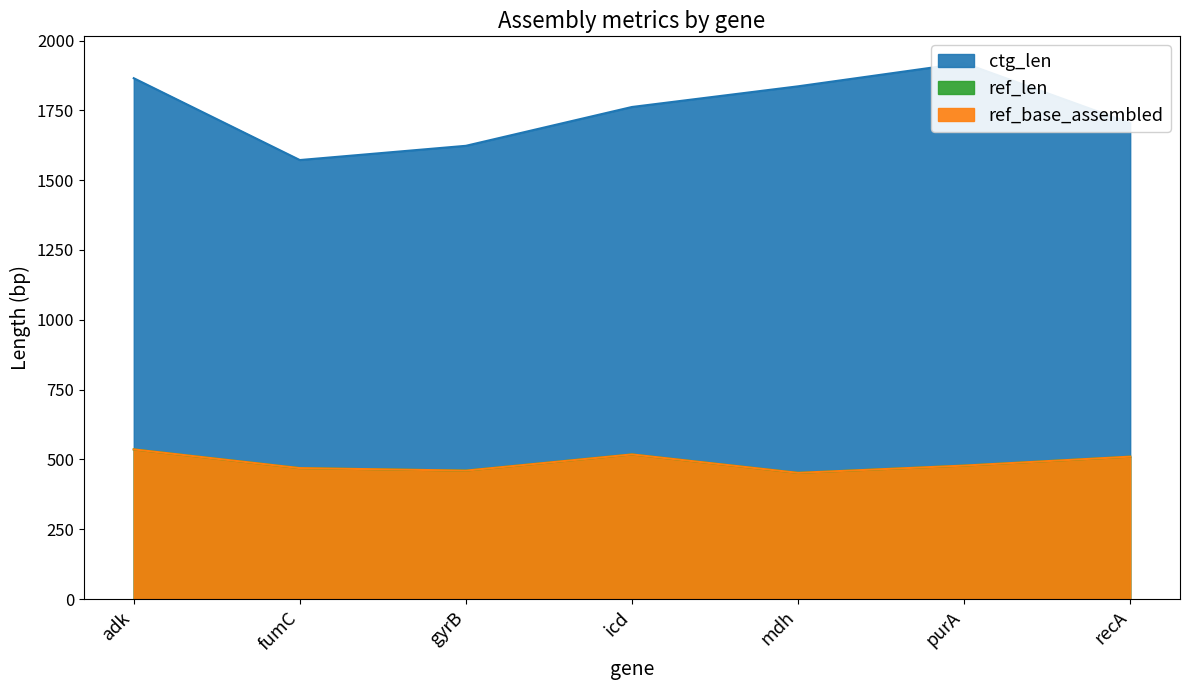

True or false: ctg_len and ref_len intersect in this chart.

False